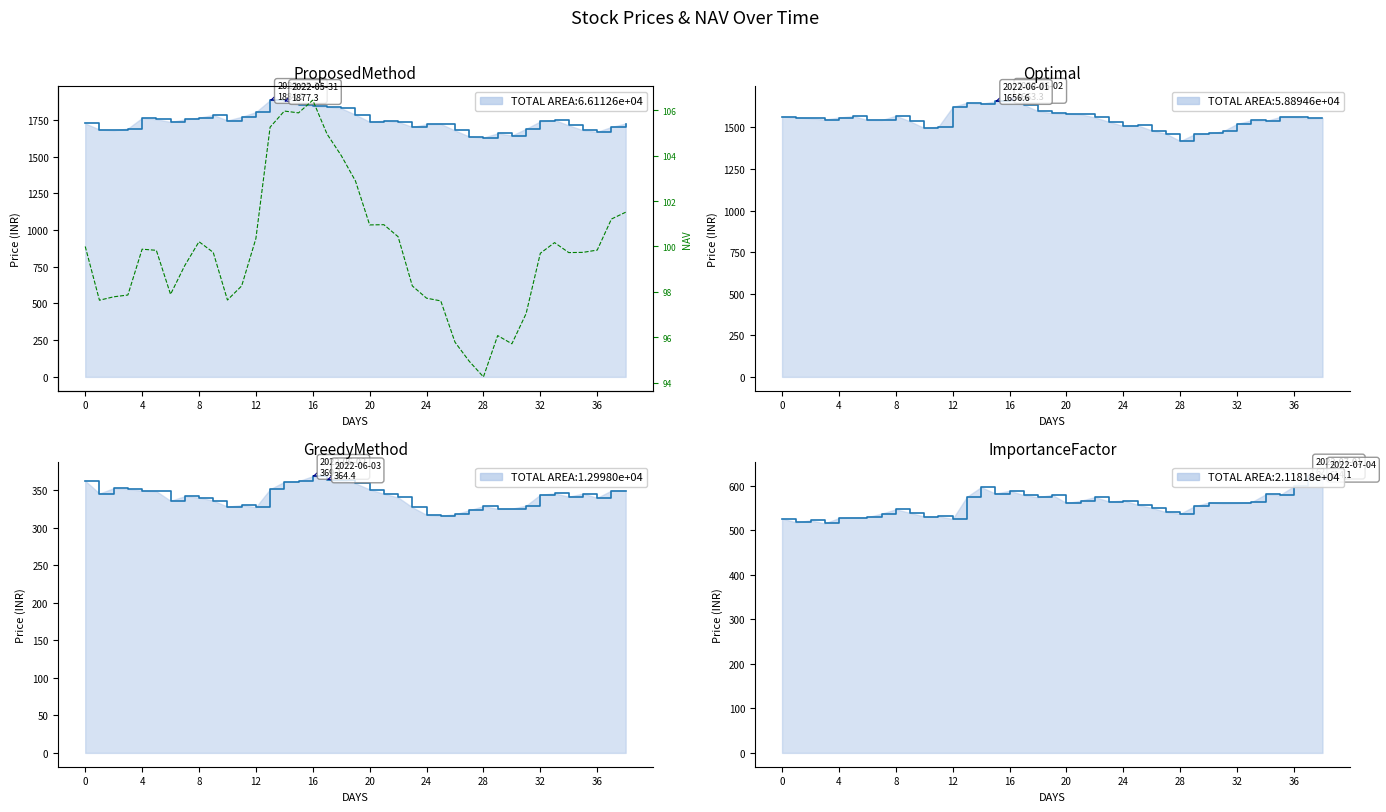

What is the smallest value displayed?

94.2